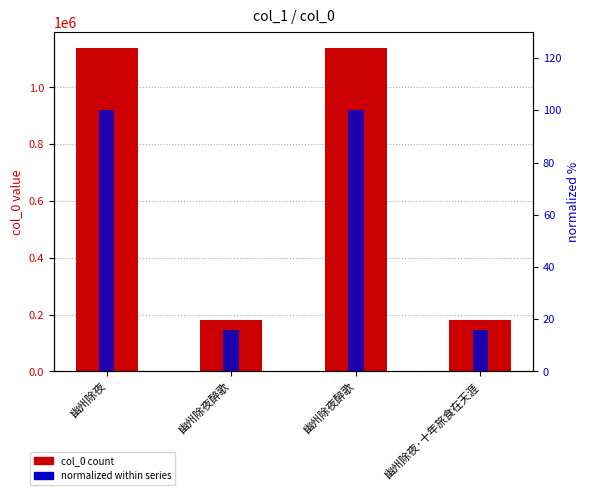

What is the total value across all series at 幽州除夜醉歌?

181263.9